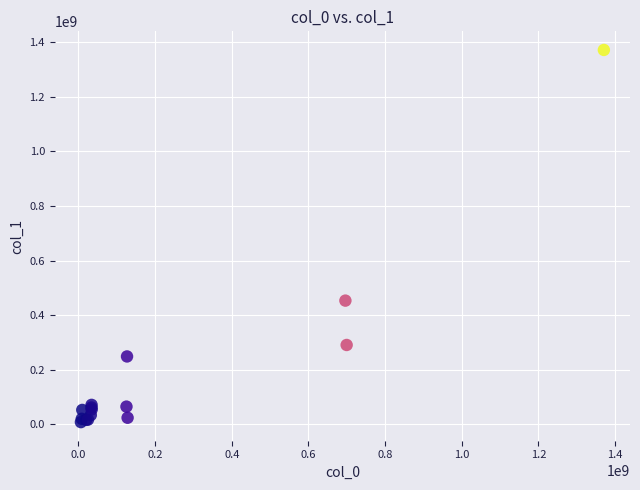

What Y value in the scatter plot is closest to 689679030?

453017230